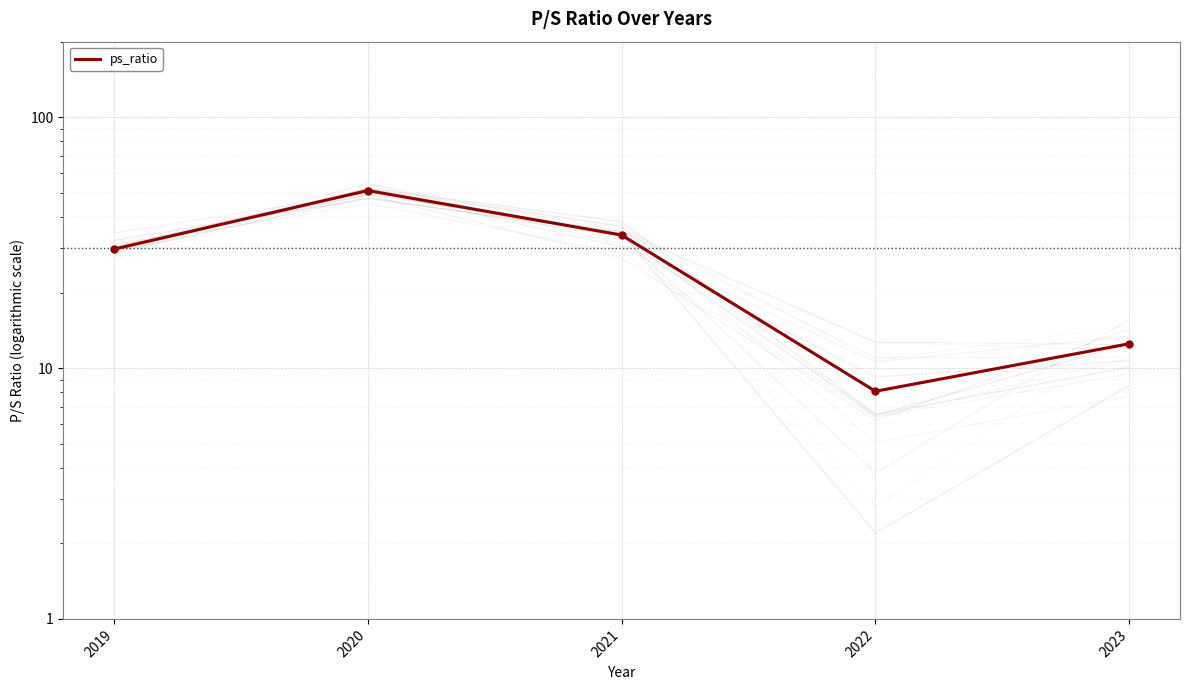

What is the value of the 1st point from the left?

29.8